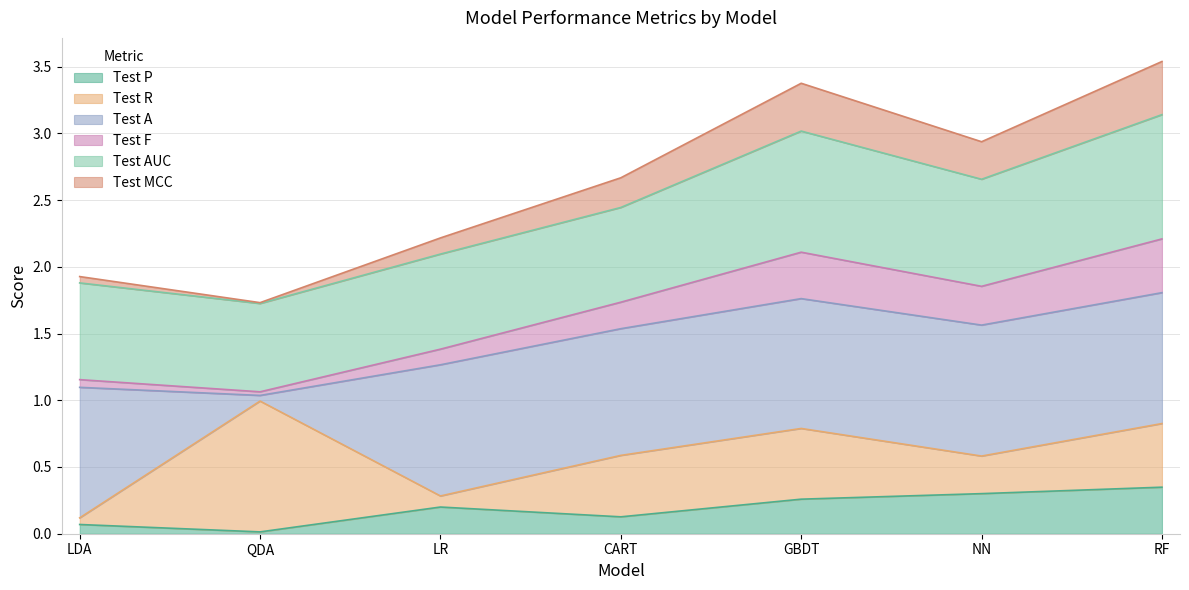

True or false: Test F and Test P intersect in this chart.

False